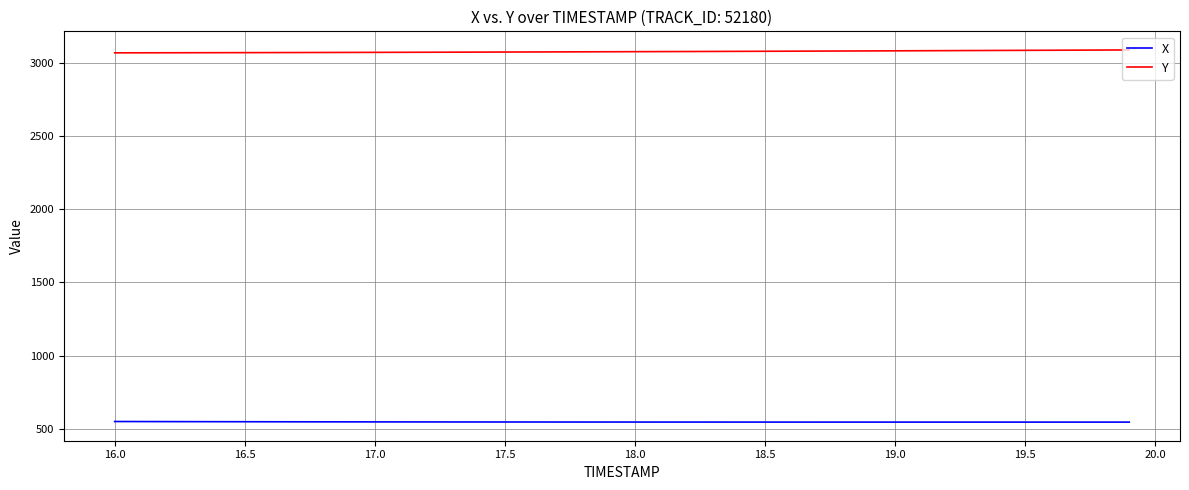

True or false: X and Y intersect in this chart.

False